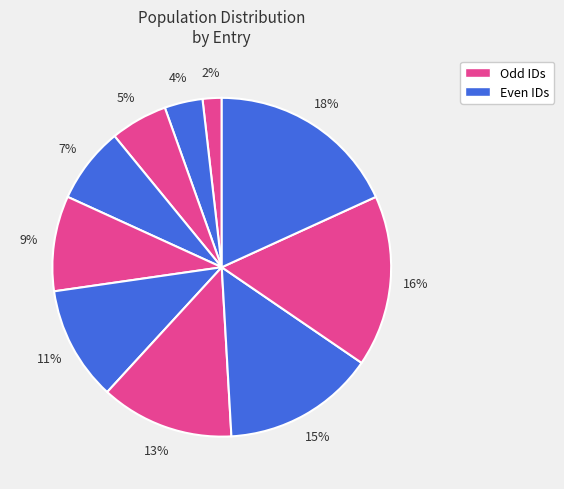

How many segments does this pie chart have?

10